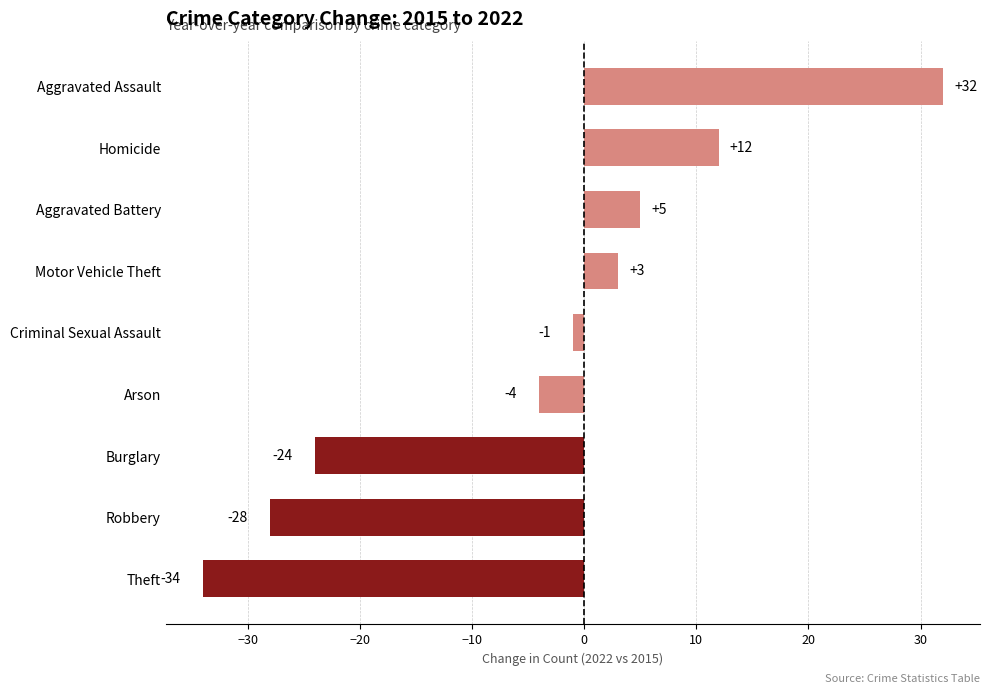

Does the chart contain any negative values?

Yes